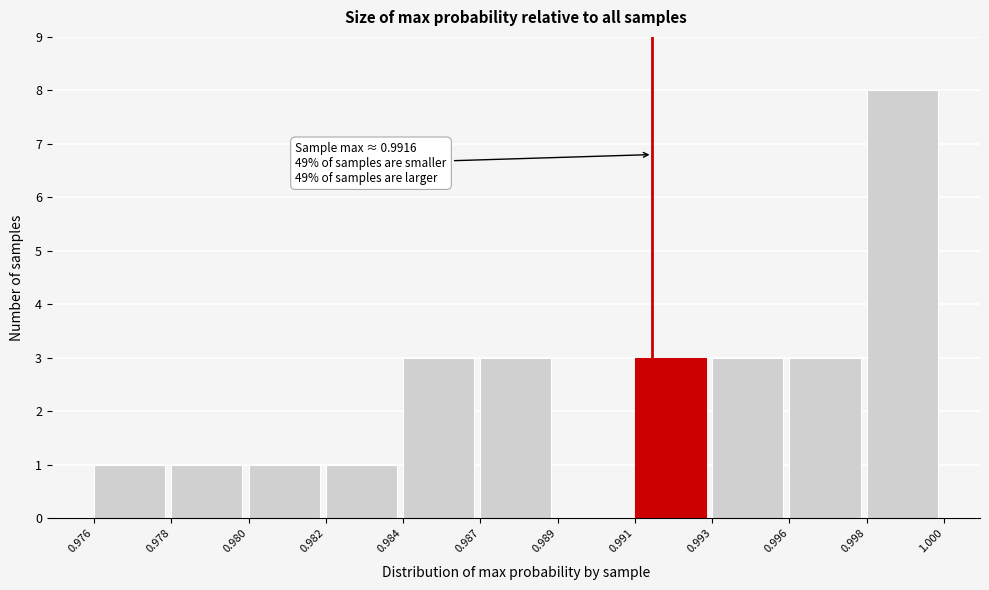

Reading left to right, transcribe all the data shown in this chart.

0.976=1	0.978=1	0.980=1	0.982=1	0.984=3	0.987=3	0.989=0	0.991=3	0.993=3	0.996=3	0.998=8